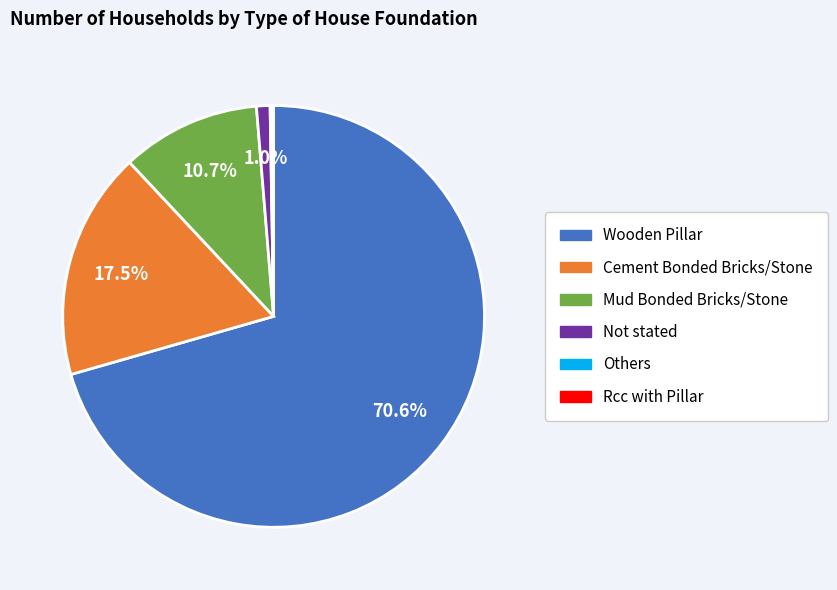

Which slice is the largest?

Wooden Pillar